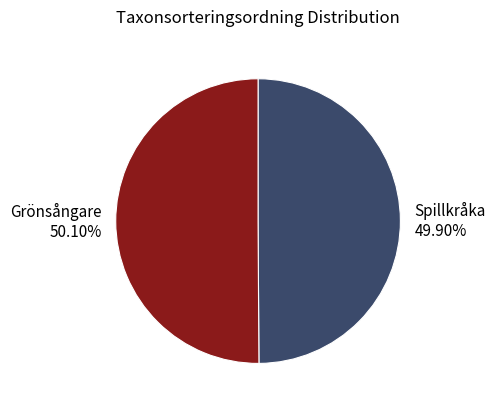

What is the ratio of the value at Grönsångare 50.10% to the value at Spillkråka 49.90%?

1.0